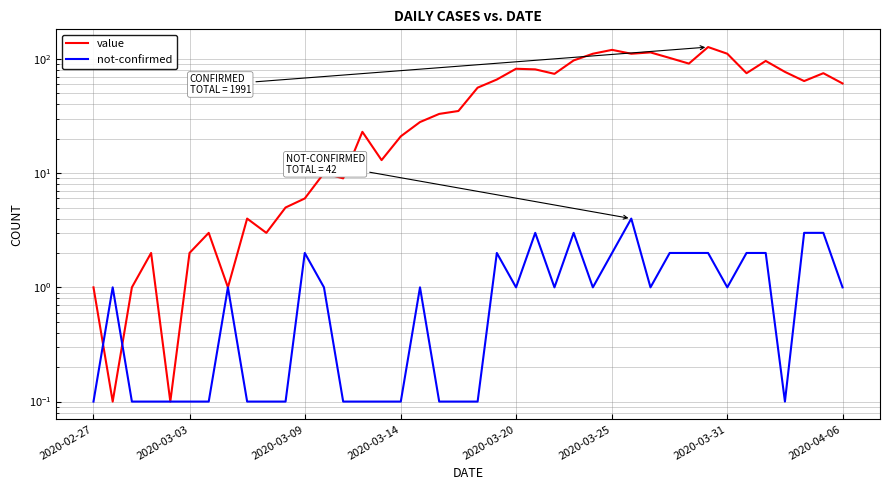

At which category does the chart reach its peak across all series?

32